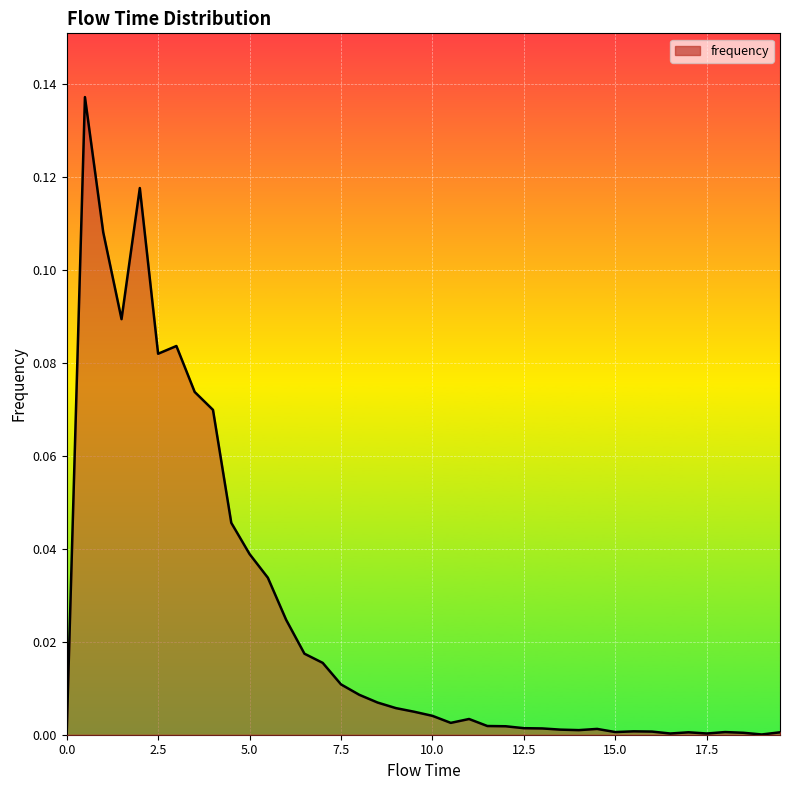

Is this an area chart (filled region under the line)?

Yes